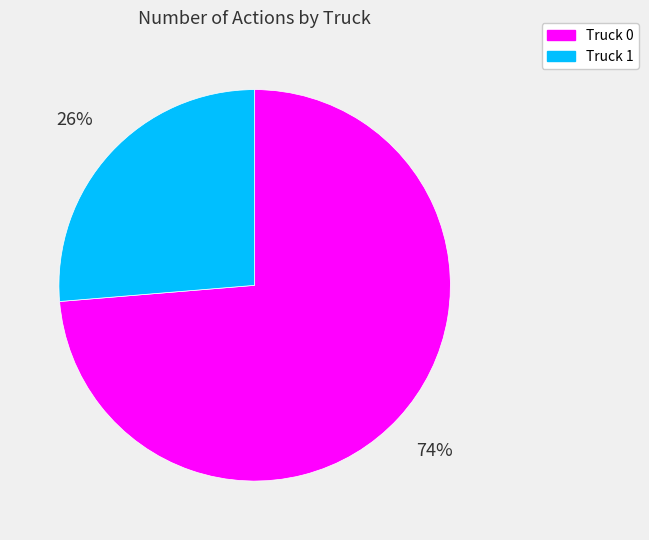

What is the largest slice in the pie chart?

Truck 0